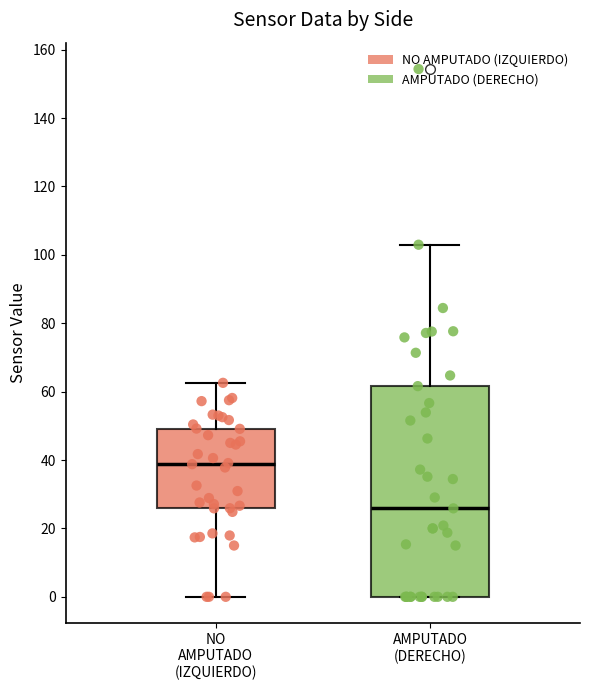

Which box's median line is the lowest?

AMPUTADO (DERECHO)